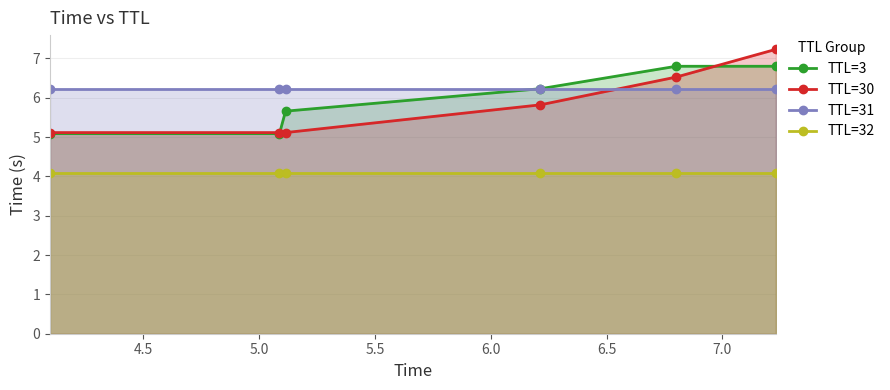

Reading left to right, extract all data points from this chart.

TTL=3: 5.1	5.1	5.7	6.2	6.8	6.8
TTL=30: 5.1	5.1	5.1	5.8	6.5	7.2
TTL=31: 6.2	6.2	6.2	6.2	6.2	6.2
TTL=32: 4.1	4.1	4.1	4.1	4.1	4.1